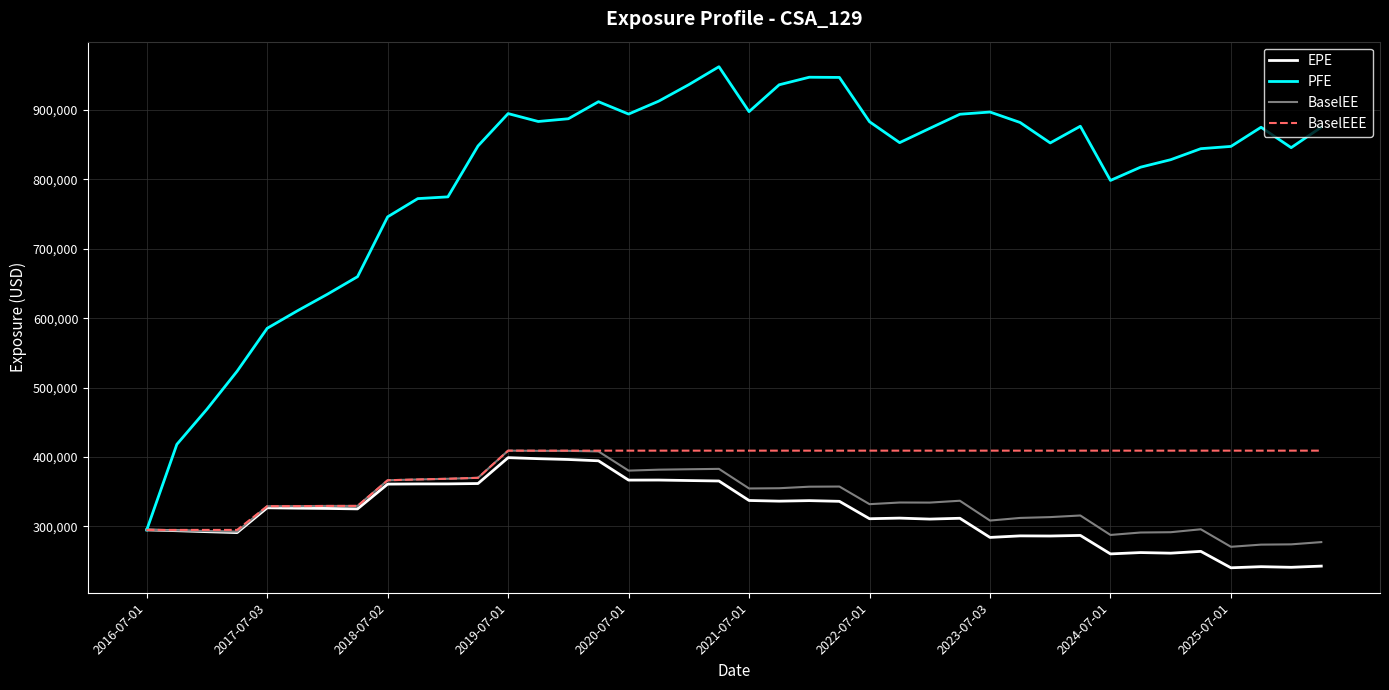

Which series has the largest total across all categories?

PFE